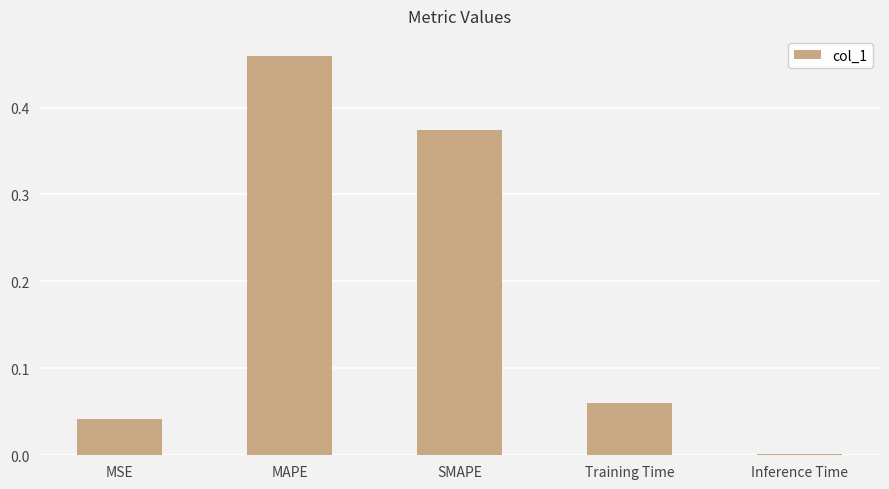

At which category does the chart reach its peak across all series?

MAPE